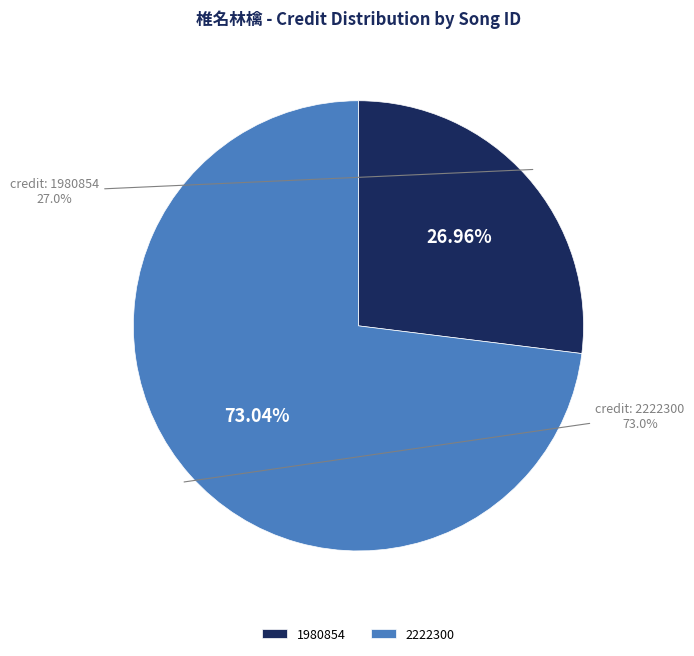

How many slices are in this pie chart?

2